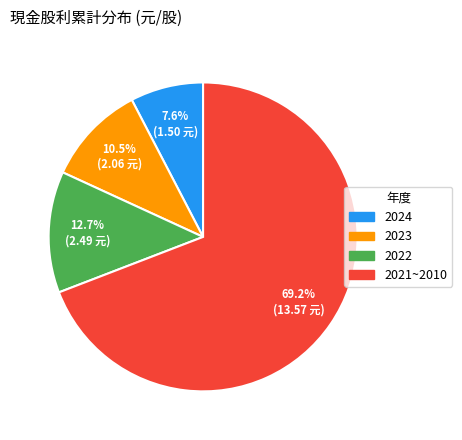

To the nearest percent, what is the difference between the largest and smallest slice percentages?

62%